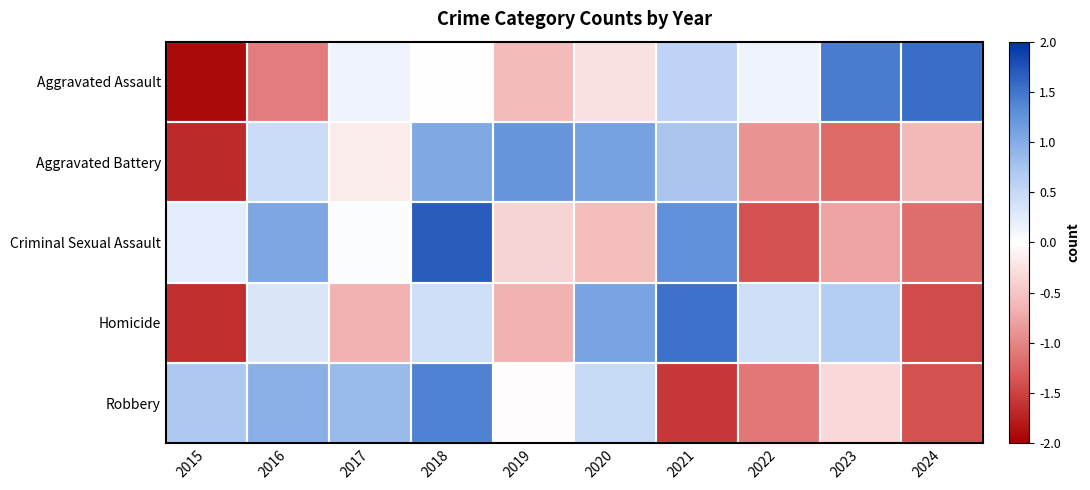

At which category does the chart reach its peak across all series?

2018